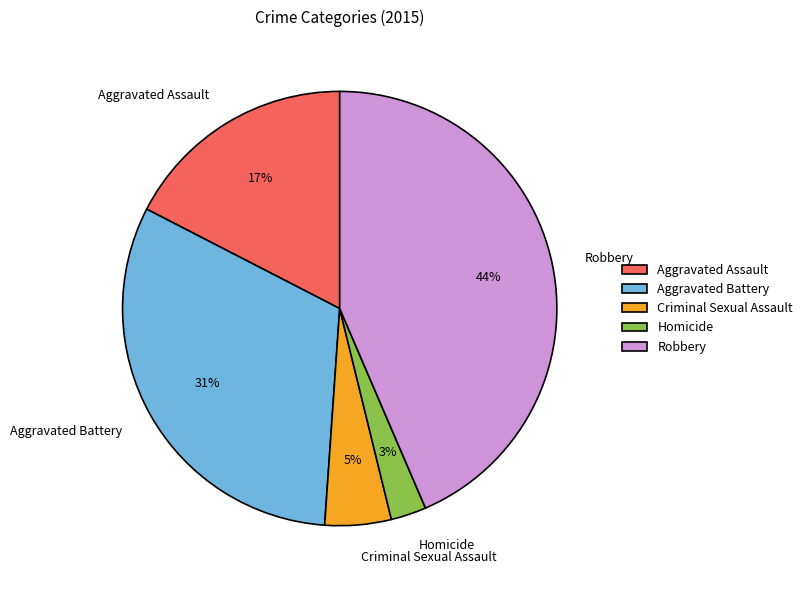

True or false: Robbery accounts for 44% of the total.

True